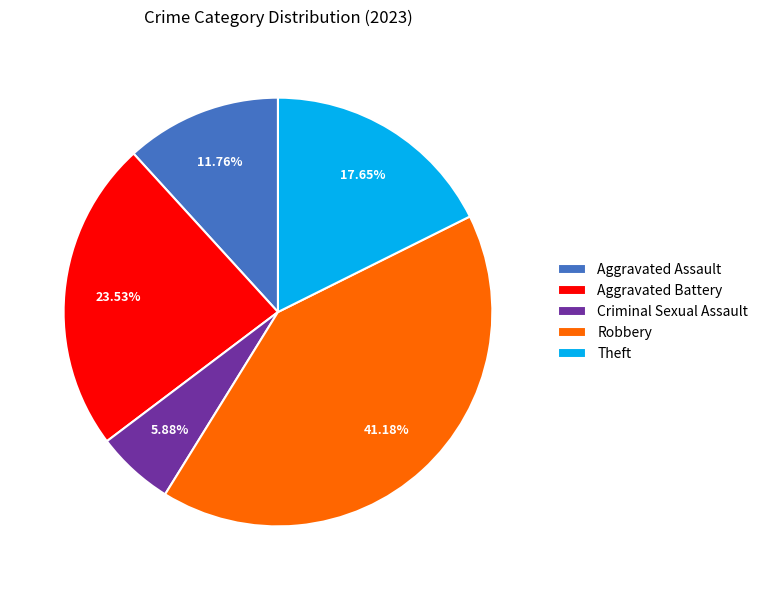

To the nearest percent, what percentage of the pie is Theft?

18%